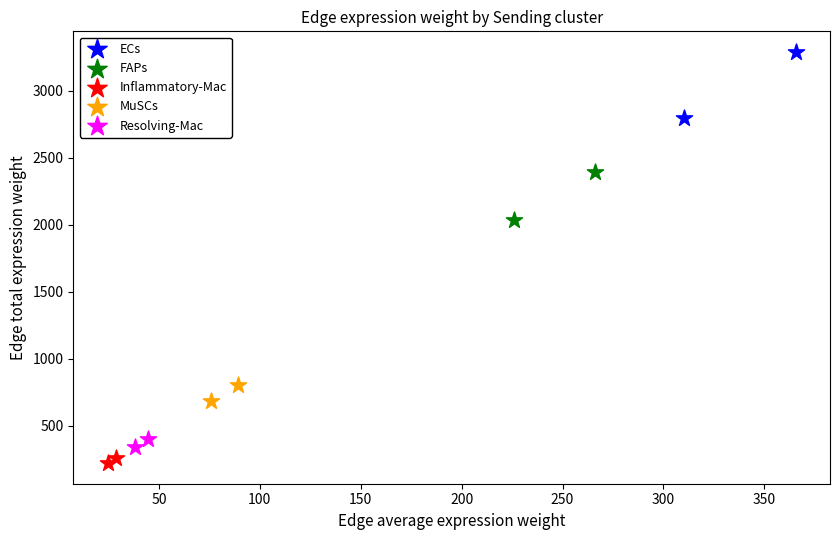

Which series contains the lowest Y value?

Inflammatory-Mac